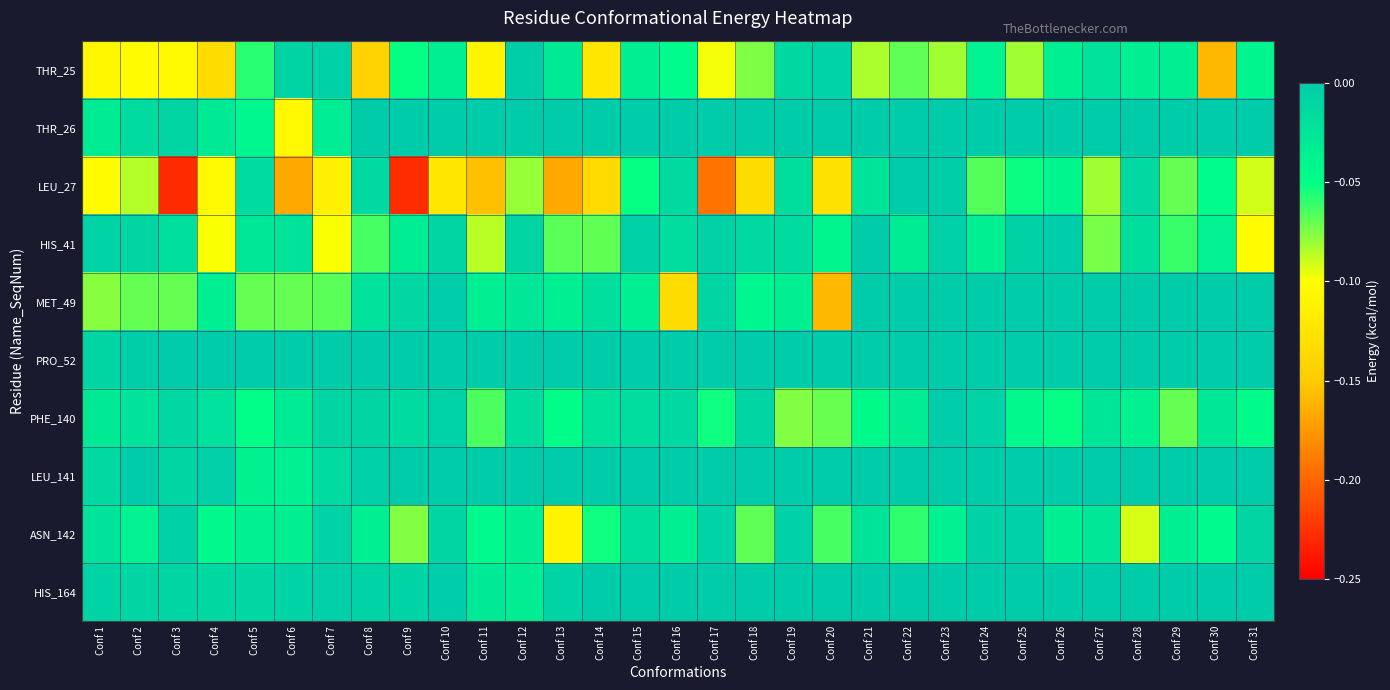

Reading left to right, what are all the values shown in this chart?

THR_25: Conf 1=-0.1	Conf 2=-0.1	Conf 3=-0.1	Conf 4=-0.1	Conf 5=-0.1	Conf 6=-0.0	Conf 7=-0.0	Conf 8=-0.1	Conf 9=-0.1	Conf 10=-0.0	Conf 11=-0.1	Conf 12=-0.0	Conf 13=-0.0	Conf 14=-0.1	Conf 15=-0.0	Conf 16=-0.0	Conf 17=-0.1	Conf 18=-0.1	Conf 19=-0.0	Conf 20=-0.0	Conf 21=-0.1	Conf 22=-0.1	Conf 23=-0.1	Conf 24=-0.0	Conf 25=-0.1	Conf 26=-0.0	Conf 27=-0.0	Conf 28=-0.0	Conf 29=-0.0	Conf 30=-0.2	Conf 31=-0.0
THR_26: Conf 1=-0.0	Conf 2=-0.0	Conf 3=-0.0	Conf 4=-0.0	Conf 5=-0.0	Conf 6=-0.1	Conf 7=-0.0	Conf 8=0.0	Conf 9=0.0	Conf 10=0.0	Conf 11=0.0	Conf 12=0.0	Conf 13=0.0	Conf 14=0.0	Conf 15=0.0	Conf 16=0.0	Conf 17=0.0	Conf 18=0.0	Conf 19=0.0	Conf 20=0.0	Conf 21=0.0	Conf 22=0.0	Conf 23=0.0	Conf 24=0.0	Conf 25=0.0	Conf 26=0.0	Conf 27=0.0	Conf 28=0.0	Conf 29=0.0	Conf 30=0.0	Conf 31=0.0
LEU_27: Conf 1=-0.1	Conf 2=-0.1	Conf 3=-0.2	Conf 4=-0.1	Conf 5=-0.0	Conf 6=-0.2	Conf 7=-0.1	Conf 8=-0.0	Conf 9=-0.2	Conf 10=-0.1	Conf 11=-0.2	Conf 12=-0.1	Conf 13=-0.2	Conf 14=-0.1	Conf 15=-0.1	Conf 16=-0.0	Conf 17=-0.2	Conf 18=-0.1	Conf 19=-0.0	Conf 20=-0.1	Conf 21=-0.0	Conf 22=-0.0	Conf 23=-0.0	Conf 24=-0.1	Conf 25=-0.1	Conf 26=-0.0	Conf 27=-0.1	Conf 28=-0.0	Conf 29=-0.1	Conf 30=-0.0	Conf 31=-0.1
HIS_41: Conf 1=-0.0	Conf 2=-0.0	Conf 3=-0.0	Conf 4=-0.1	Conf 5=-0.0	Conf 6=-0.0	Conf 7=-0.1	Conf 8=-0.1	Conf 9=-0.0	Conf 10=-0.0	Conf 11=-0.1	Conf 12=-0.0	Conf 13=-0.1	Conf 14=-0.1	Conf 15=-0.0	Conf 16=-0.0	Conf 17=-0.0	Conf 18=-0.0	Conf 19=-0.0	Conf 20=-0.0	Conf 21=-0.0	Conf 22=-0.0	Conf 23=-0.0	Conf 24=-0.0	Conf 25=-0.0	Conf 26=-0.0	Conf 27=-0.1	Conf 28=-0.0	Conf 29=-0.1	Conf 30=-0.0	Conf 31=-0.1
MET_49: Conf 1=-0.1	Conf 2=-0.1	Conf 3=-0.1	Conf 4=-0.0	Conf 5=-0.1	Conf 6=-0.1	Conf 7=-0.1	Conf 8=-0.0	Conf 9=-0.0	Conf 10=-0.0	Conf 11=-0.0	Conf 12=-0.0	Conf 13=-0.0	Conf 14=-0.0	Conf 15=-0.0	Conf 16=-0.1	Conf 17=-0.0	Conf 18=-0.0	Conf 19=-0.0	Conf 20=-0.2	Conf 21=0.0	Conf 22=0.0	Conf 23=0.0	Conf 24=0.0	Conf 25=0.0	Conf 26=0.0	Conf 27=0.0	Conf 28=0.0	Conf 29=0.0	Conf 30=0.0	Conf 31=0.0
PRO_52: Conf 1=-0.0	Conf 2=-0.0	Conf 3=-0.0	Conf 4=0.0	Conf 5=0.0	Conf 6=0.0	Conf 7=0.0	Conf 8=0.0	Conf 9=0.0	Conf 10=0.0	Conf 11=0.0	Conf 12=0.0	Conf 13=0.0	Conf 14=0.0	Conf 15=0.0	Conf 16=0.0	Conf 17=0.0	Conf 18=0.0	Conf 19=0.0	Conf 20=0.0	Conf 21=0.0	Conf 22=0.0	Conf 23=0.0	Conf 24=0.0	Conf 25=0.0	Conf 26=0.0	Conf 27=0.0	Conf 28=0.0	Conf 29=0.0	Conf 30=0.0	Conf 31=0.0
PHE_140: Conf 1=-0.0	Conf 2=-0.0	Conf 3=-0.0	Conf 4=-0.0	Conf 5=-0.0	Conf 6=-0.0	Conf 7=-0.0	Conf 8=-0.0	Conf 9=-0.0	Conf 10=-0.0	Conf 11=-0.1	Conf 12=-0.0	Conf 13=-0.0	Conf 14=-0.0	Conf 15=-0.0	Conf 16=-0.0	Conf 17=-0.1	Conf 18=-0.0	Conf 19=-0.1	Conf 20=-0.1	Conf 21=-0.0	Conf 22=-0.0	Conf 23=-0.0	Conf 24=-0.0	Conf 25=-0.0	Conf 26=-0.1	Conf 27=-0.0	Conf 28=-0.0	Conf 29=-0.1	Conf 30=-0.0	Conf 31=-0.0
LEU_141: Conf 1=-0.0	Conf 2=-0.0	Conf 3=-0.0	Conf 4=-0.0	Conf 5=-0.0	Conf 6=-0.0	Conf 7=-0.0	Conf 8=-0.0	Conf 9=0.0	Conf 10=0.0	Conf 11=0.0	Conf 12=0.0	Conf 13=0.0	Conf 14=0.0	Conf 15=0.0	Conf 16=0.0	Conf 17=0.0	Conf 18=0.0	Conf 19=0.0	Conf 20=0.0	Conf 21=0.0	Conf 22=0.0	Conf 23=0.0	Conf 24=0.0	Conf 25=0.0	Conf 26=0.0	Conf 27=0.0	Conf 28=0.0	Conf 29=0.0	Conf 30=0.0	Conf 31=0.0
ASN_142: Conf 1=-0.0	Conf 2=-0.0	Conf 3=-0.0	Conf 4=-0.0	Conf 5=-0.0	Conf 6=-0.0	Conf 7=-0.0	Conf 8=-0.0	Conf 9=-0.1	Conf 10=-0.0	Conf 11=-0.0	Conf 12=-0.0	Conf 13=-0.1	Conf 14=-0.1	Conf 15=-0.0	Conf 16=-0.0	Conf 17=-0.0	Conf 18=-0.1	Conf 19=-0.0	Conf 20=-0.1	Conf 21=-0.0	Conf 22=-0.1	Conf 23=-0.0	Conf 24=-0.0	Conf 25=-0.0	Conf 26=-0.0	Conf 27=-0.0	Conf 28=-0.1	Conf 29=-0.0	Conf 30=-0.0	Conf 31=-0.0
HIS_164: Conf 1=-0.0	Conf 2=-0.0	Conf 3=-0.0	Conf 4=-0.0	Conf 5=-0.0	Conf 6=-0.0	Conf 7=-0.0	Conf 8=-0.0	Conf 9=-0.0	Conf 10=-0.0	Conf 11=-0.0	Conf 12=-0.0	Conf 13=-0.0	Conf 14=0.0	Conf 15=0.0	Conf 16=0.0	Conf 17=0.0	Conf 18=0.0	Conf 19=0.0	Conf 20=0.0	Conf 21=0.0	Conf 22=0.0	Conf 23=0.0	Conf 24=0.0	Conf 25=0.0	Conf 26=0.0	Conf 27=0.0	Conf 28=0.0	Conf 29=0.0	Conf 30=0.0	Conf 31=0.0